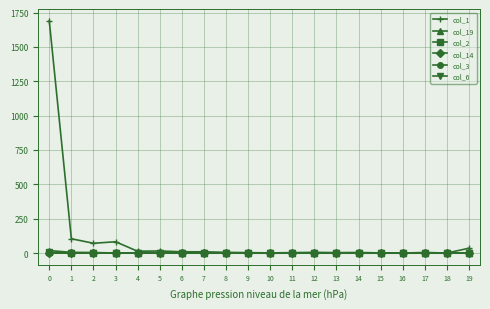

Which series has the widest spread of values?

col_1